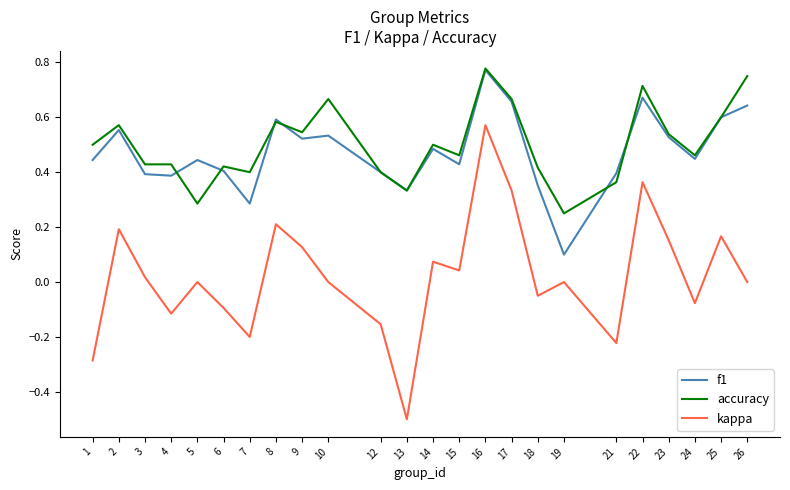

What are all the series names shown in the legend?

f1, accuracy, kappa